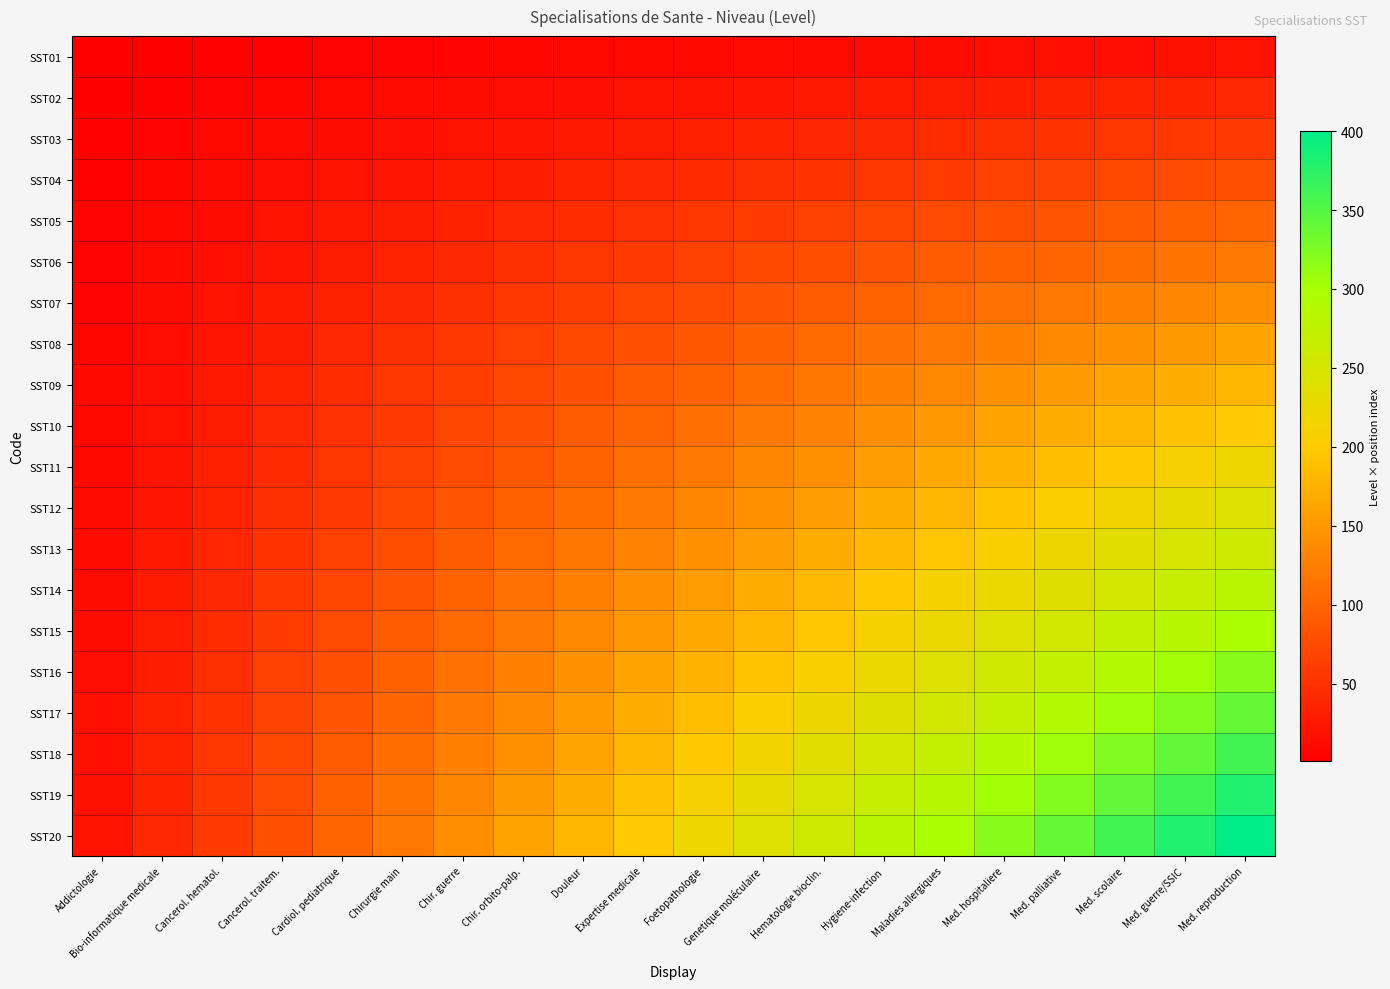

How many series are shown in this chart?

20